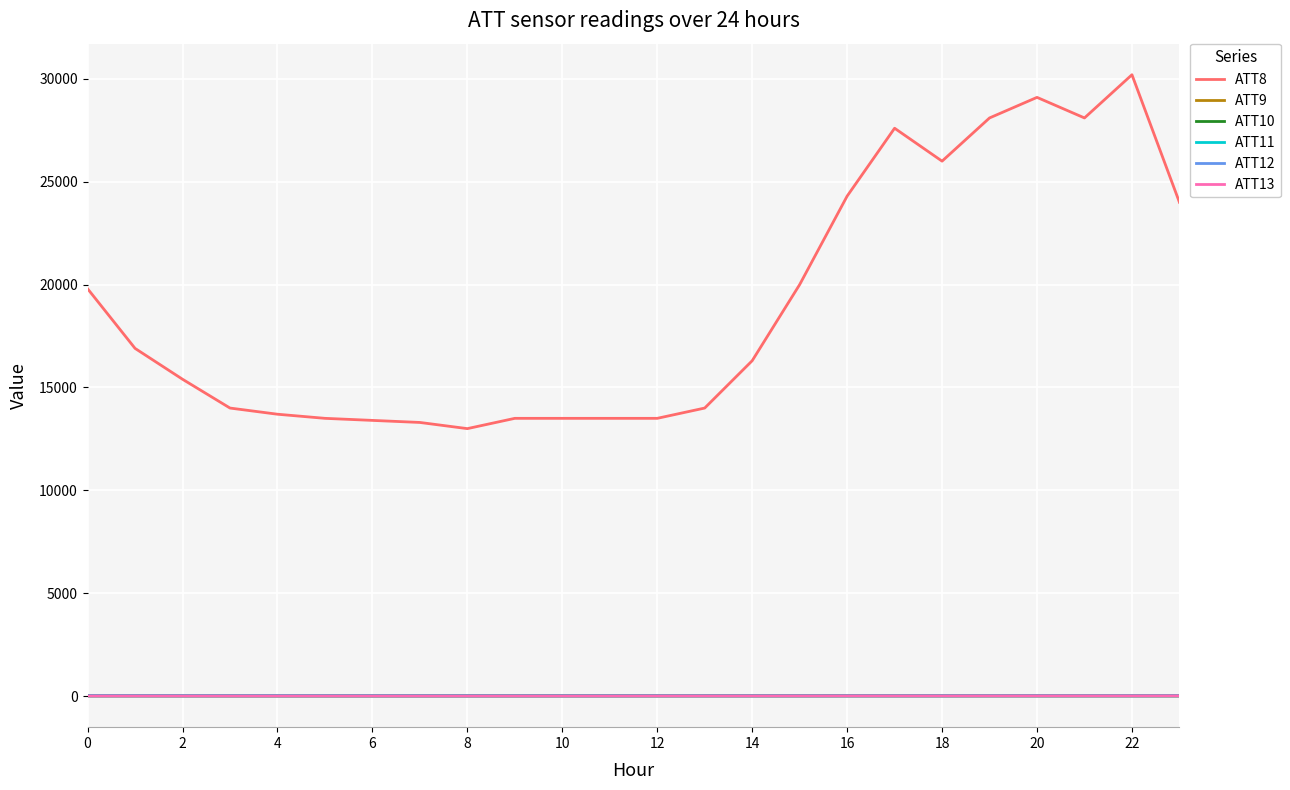

True or false: ATT8 and ATT11 intersect in this chart.

False